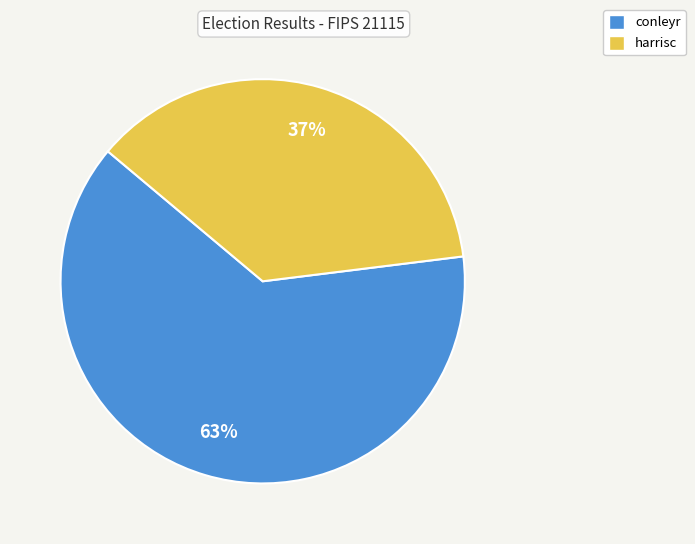

To the nearest percent, what is the difference between the harrisc and conleyr slice percentages?

26%